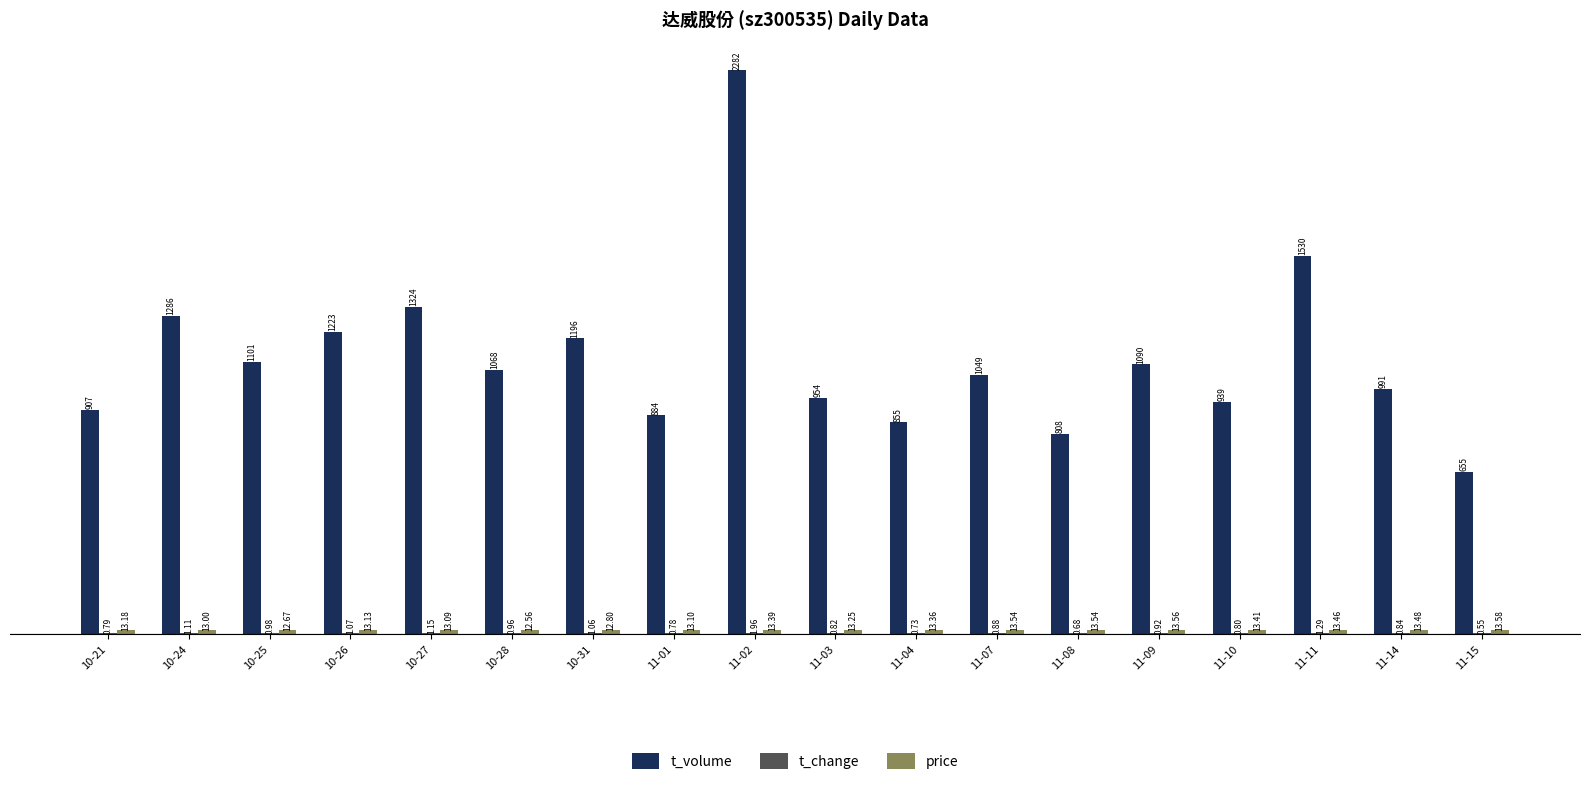

Which series changed the most between 10-21 and 10-26?

t_volume